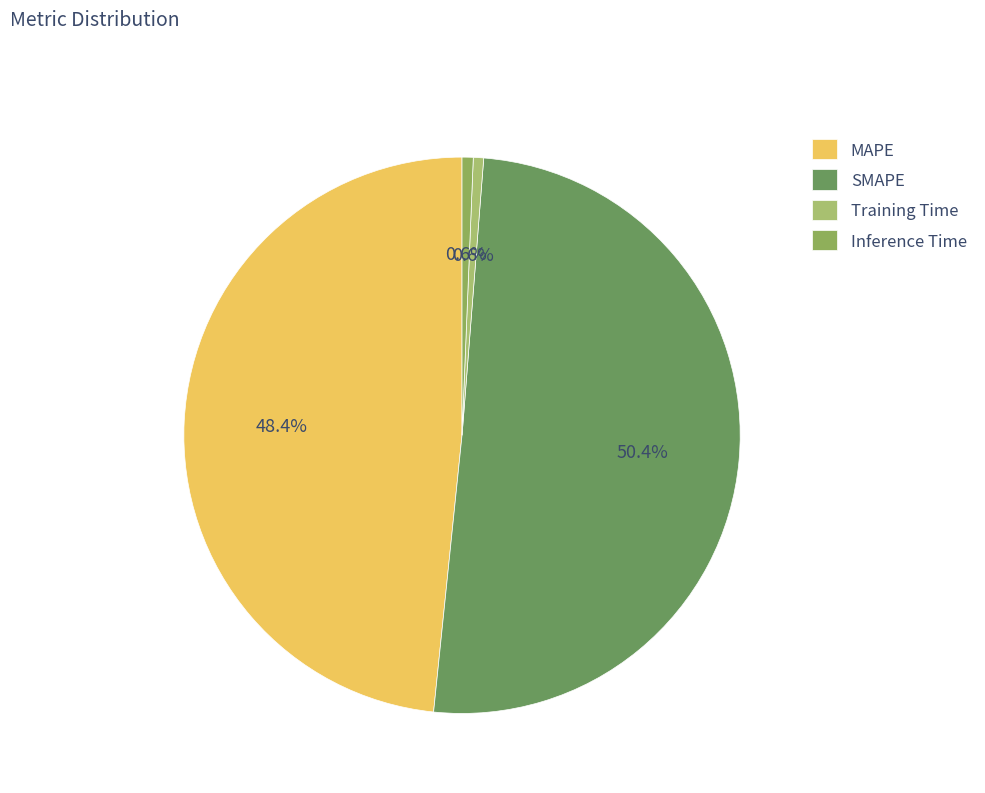

What is the change in value from MAPE to SMAPE?

+0.3